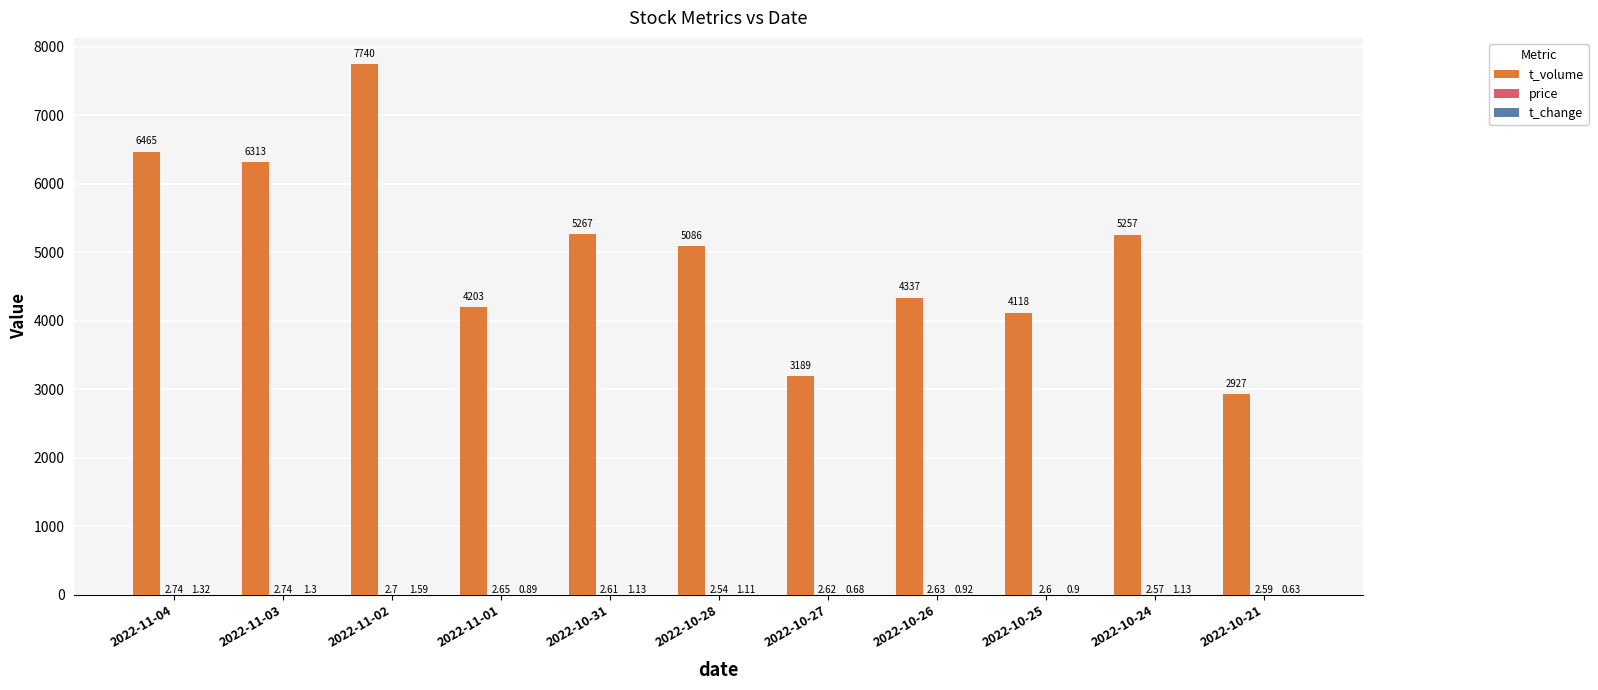

Which series has the largest total across all categories?

t_volume